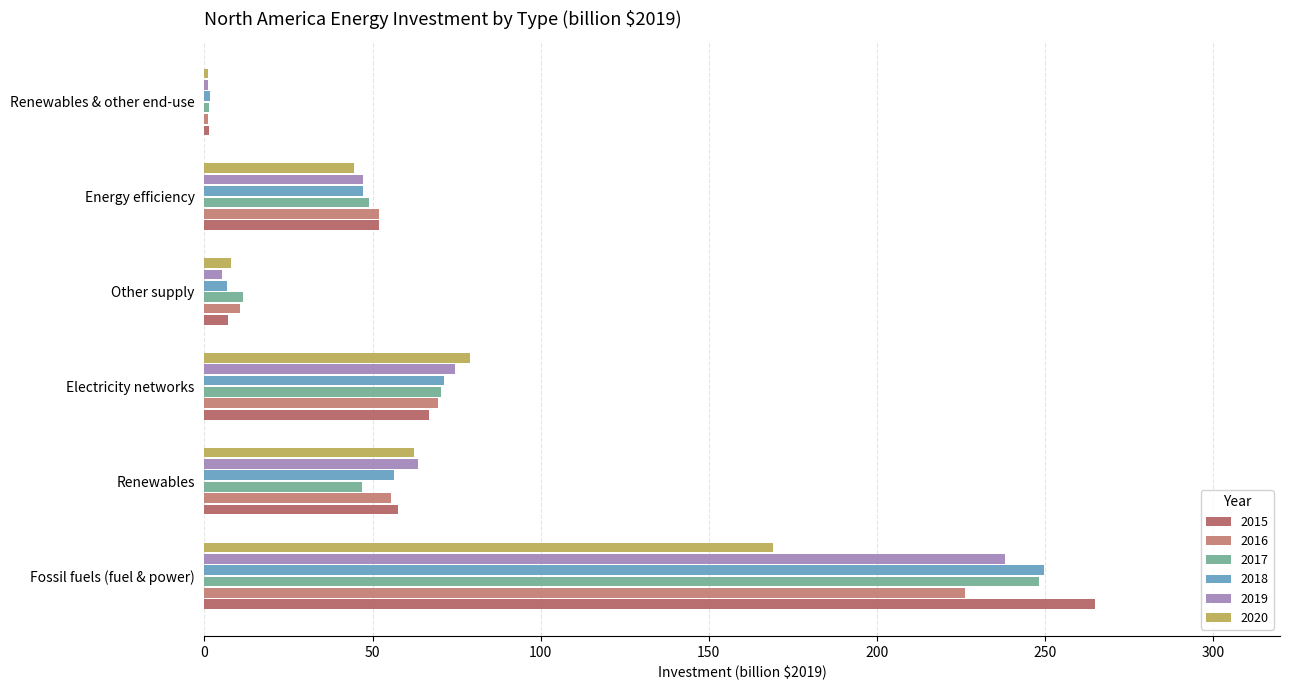

True or false: 2016 has a value of 90.6 at Energy efficiency.

False